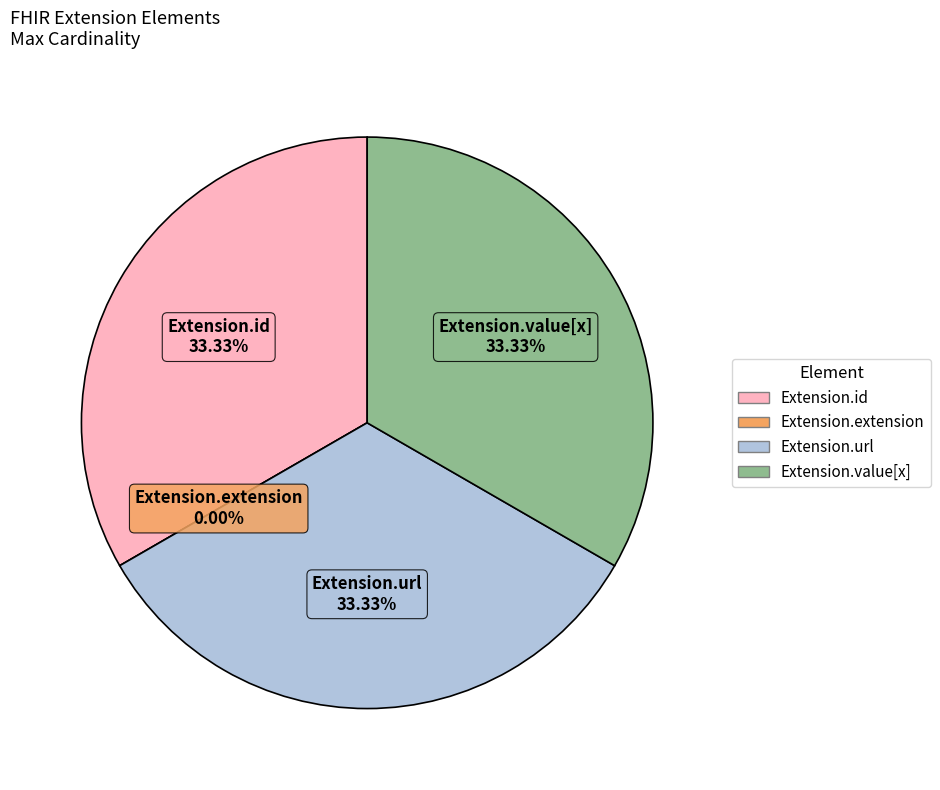

Count the number of slices in the pie.

4